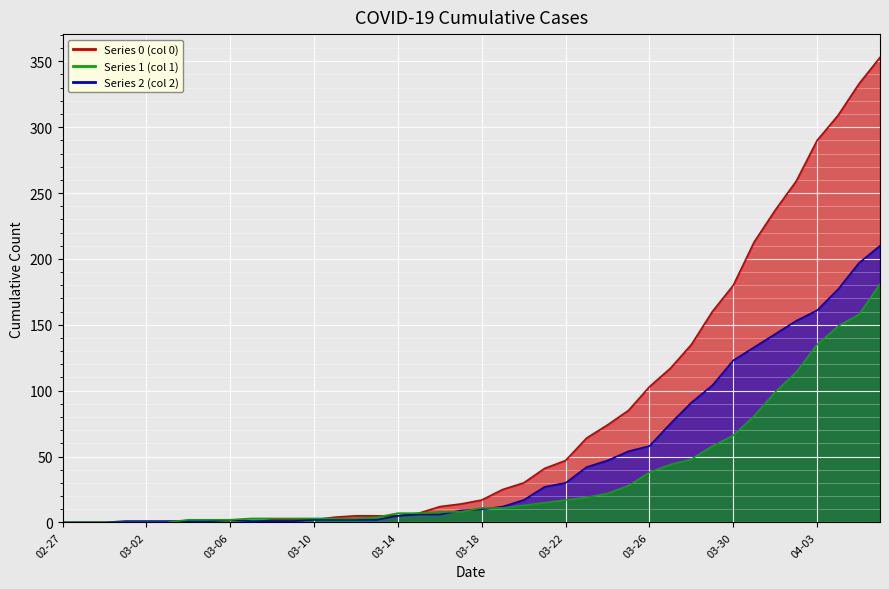

Reading right to left, extract all data points from this chart.

0: 353	333	309	290	259	237	213	180	160	135	117	103	85	74	64	47	41	30	25	17	14	12	7	5	5	5	4	2	2	2	0	0	0	0	0	0	0	0	0	0
1: 181	158	149	135	114	99	81	66	58	48	44	38	28	22	19	17	15	13	11	11	8	8	7	7	4	3	3	3	3	3	3	2	2	2	0	0	0	0	0	0
2: 210	197	177	161	153	143	133	123	104	91	75	58	54	47	42	30	27	17	12	10	9	6	6	5	2	2	2	2	1	1	1	2	1	1	1	1	1	0	0	0